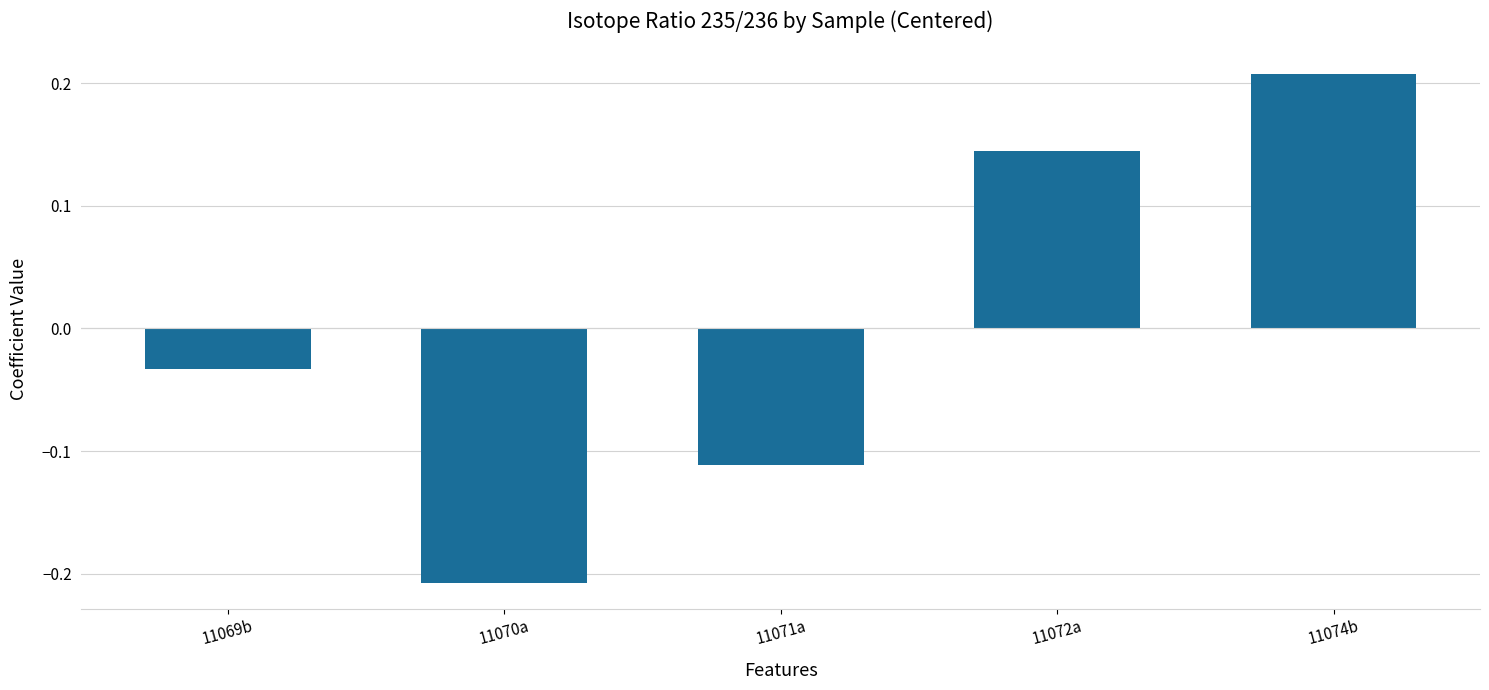

Where is the data nearest to the value 0?

11069b